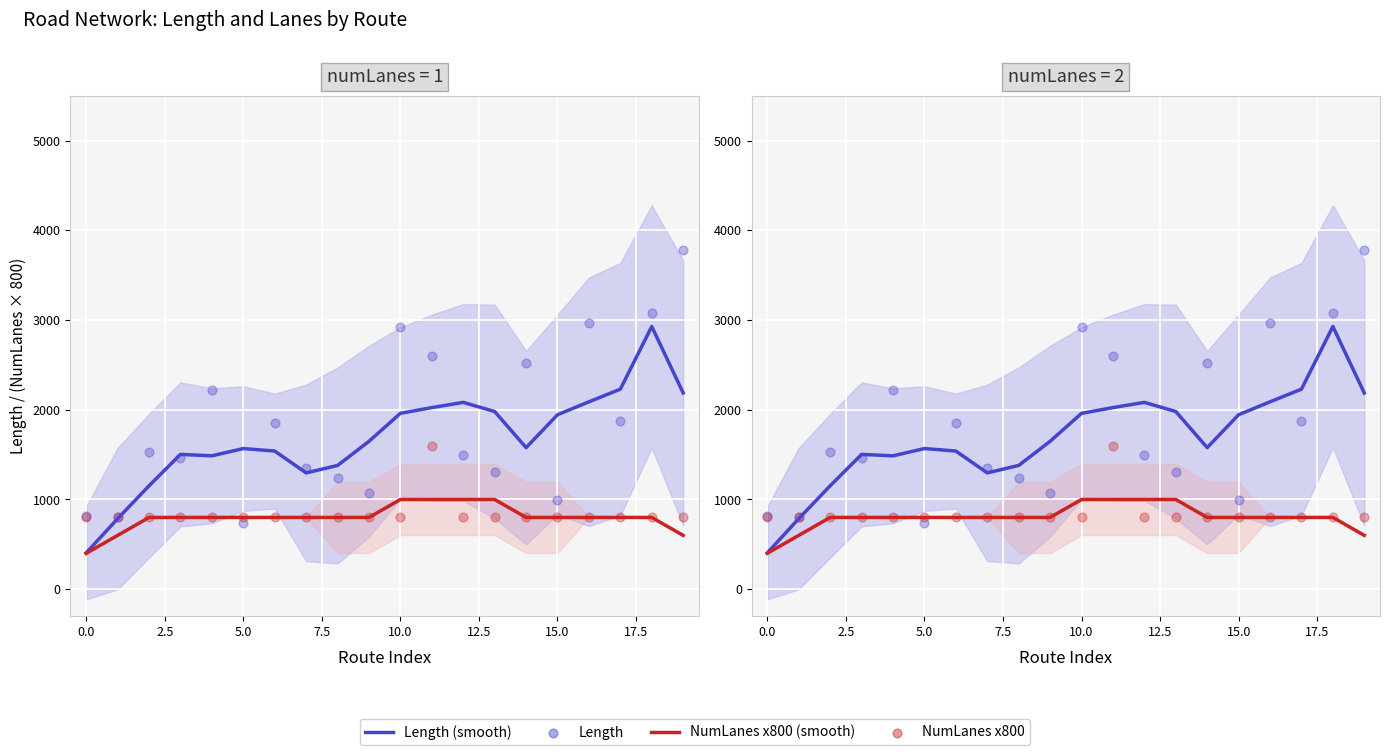

What are all the series names shown in the legend?

Length (smooth), NumLanes x800 (smooth), Length, NumLanes x800